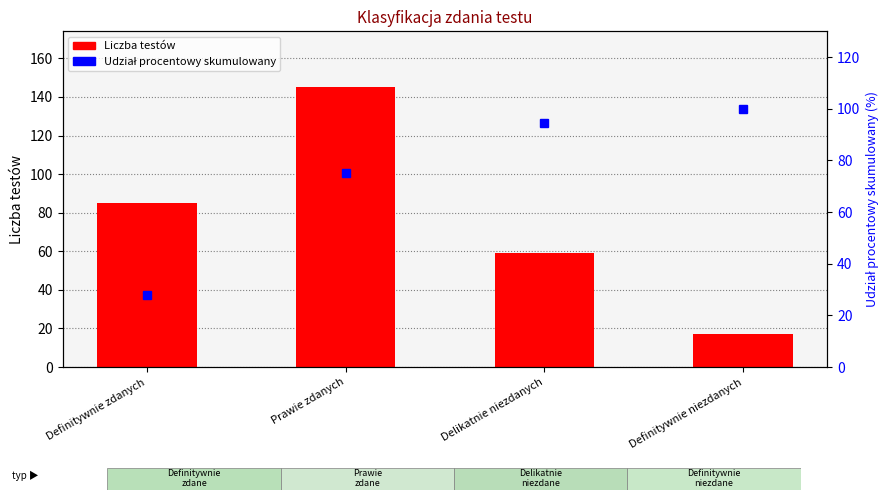

What are all the series names shown in the legend?

Liczba testów, Udział procentowy skumulowany